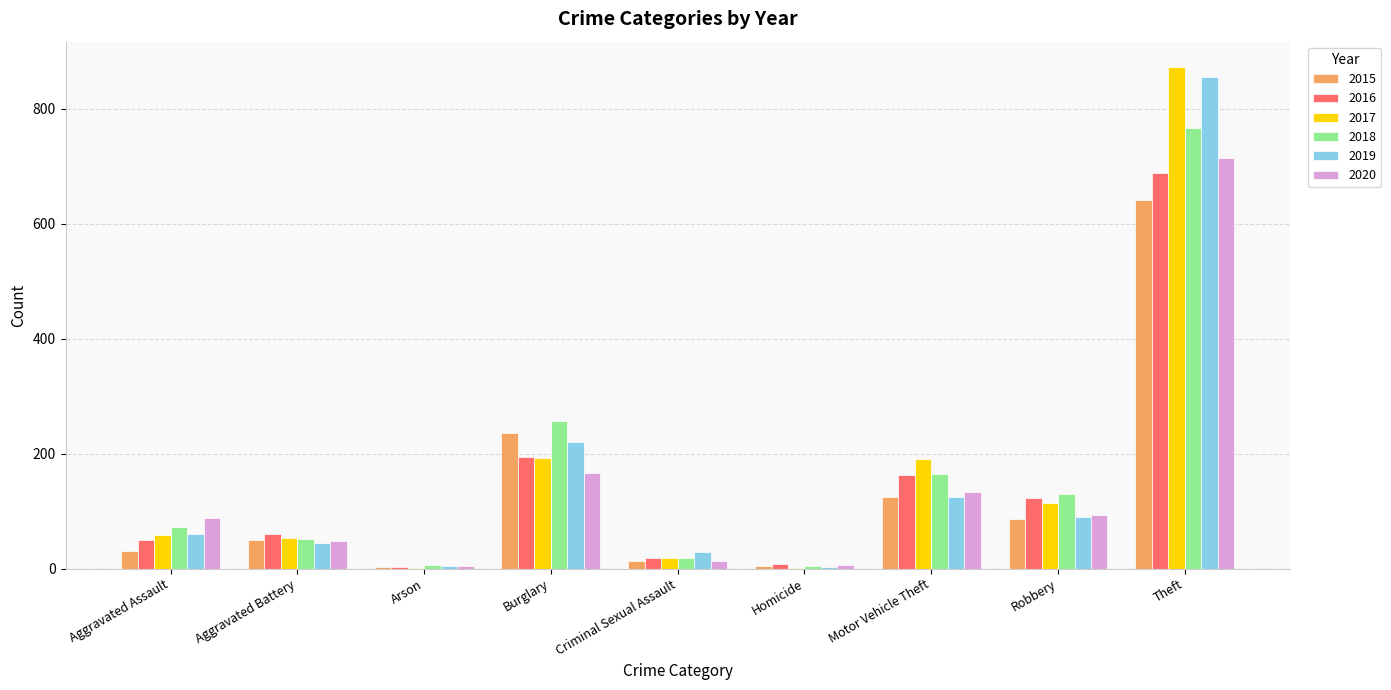

At which label does 2017 reach its peak?

Theft